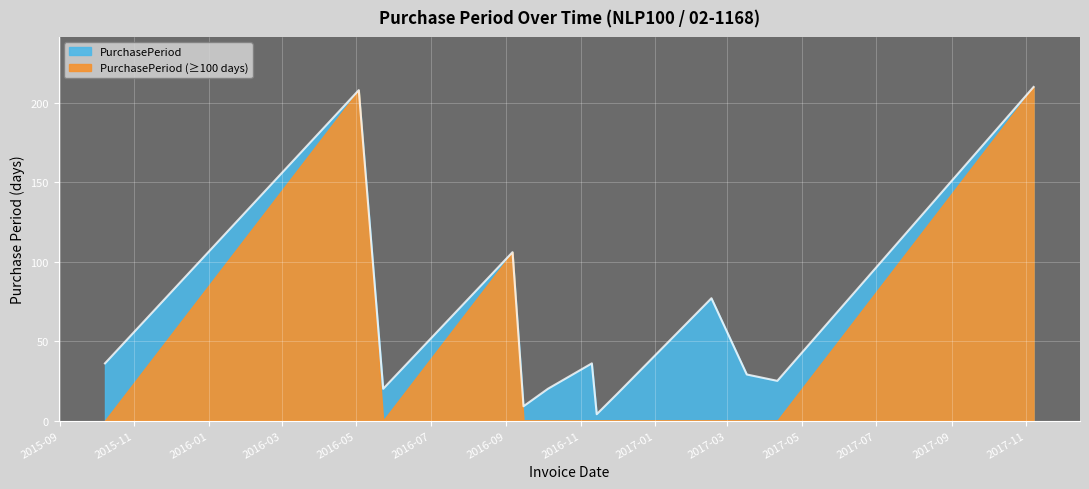

What is the difference between the second highest and minimum values?

204